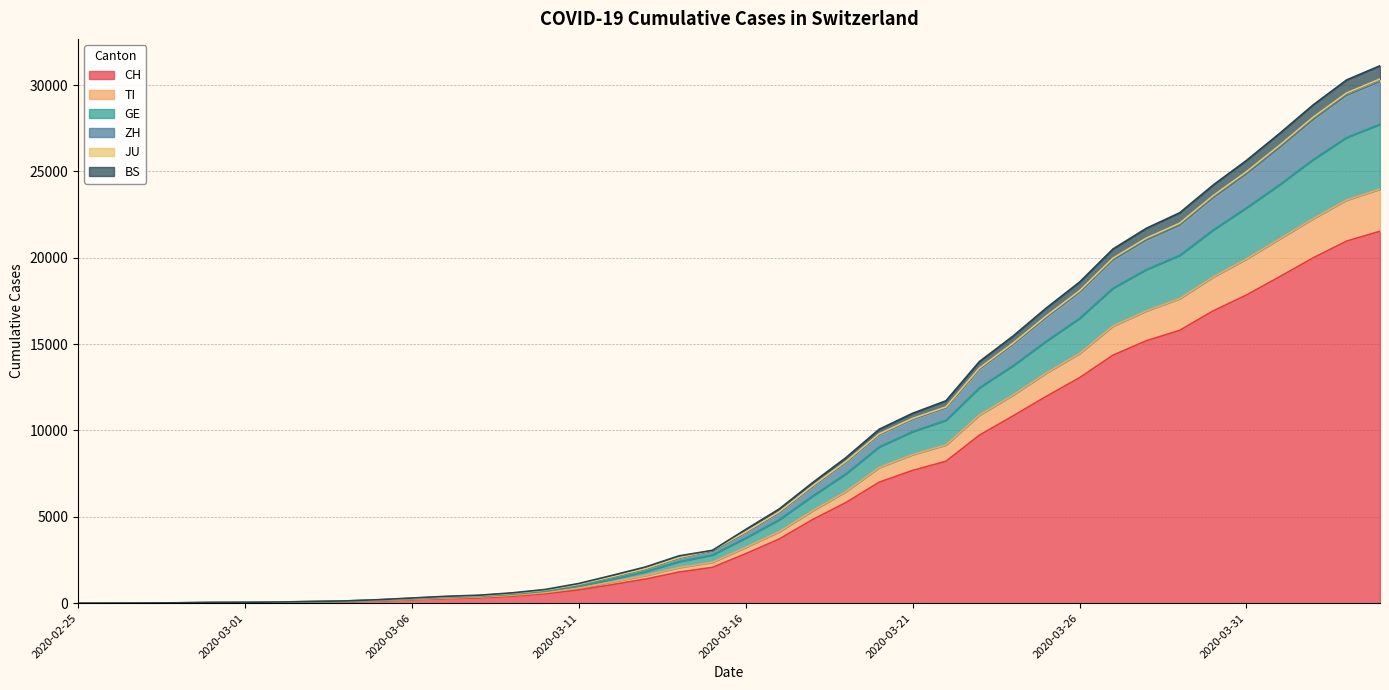

What is the difference between the highest and lowest values at 2020-03-12?

538